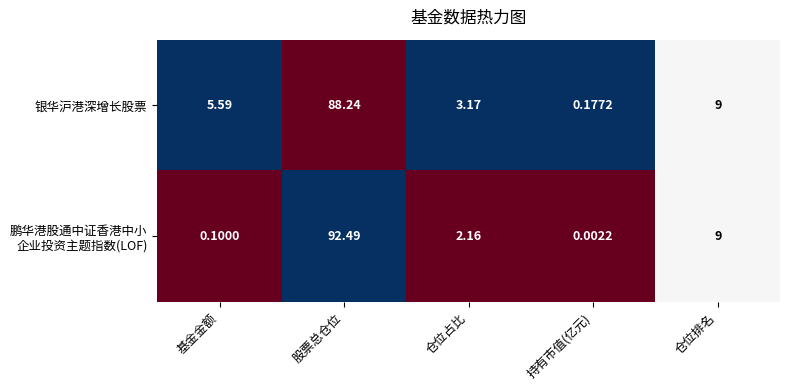

Which category has the highest value in the 银华沪港深增长股票 series?

股票总仓位